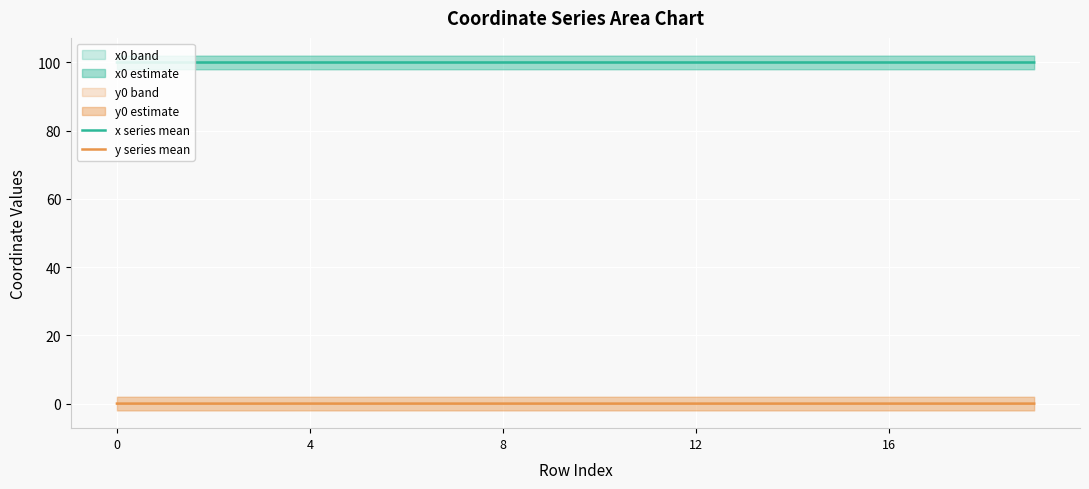

Which series has the largest total across all categories?

x series mean